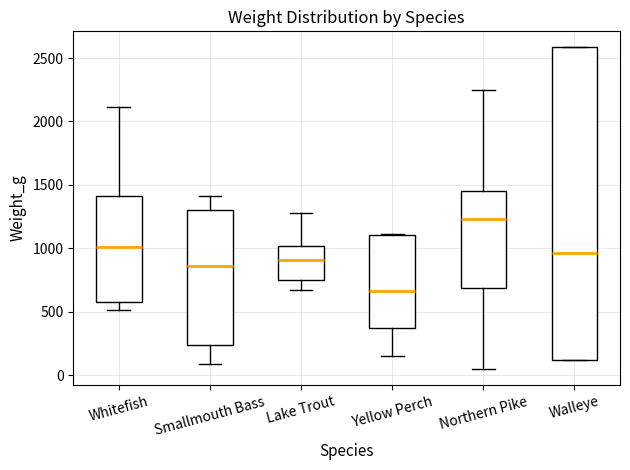

Reading left to right, transcribe this box plot: for each box, give where its median line is, the range the box spans, and where its two whiskers end, as read against the y-axis. The values are not printed on the chart, so give them approximately, as read against the axis.

Whitefish: median 1000, box 550 to 1400, whiskers 500 to 2100
Smallmouth Bass: median 850, box 250 to 1300, whiskers 100 to 1400
Lake Trout: median 900, box 750 to 1000, whiskers 650 to 1300
Yellow Perch: median 650, box 400 to 1100, whiskers 150 to 1100
Northern Pike: median 1250, box 700 to 1450, whiskers 50 to 2250
Walleye: median 950, box 100 to 2600, whiskers 100 to 2600